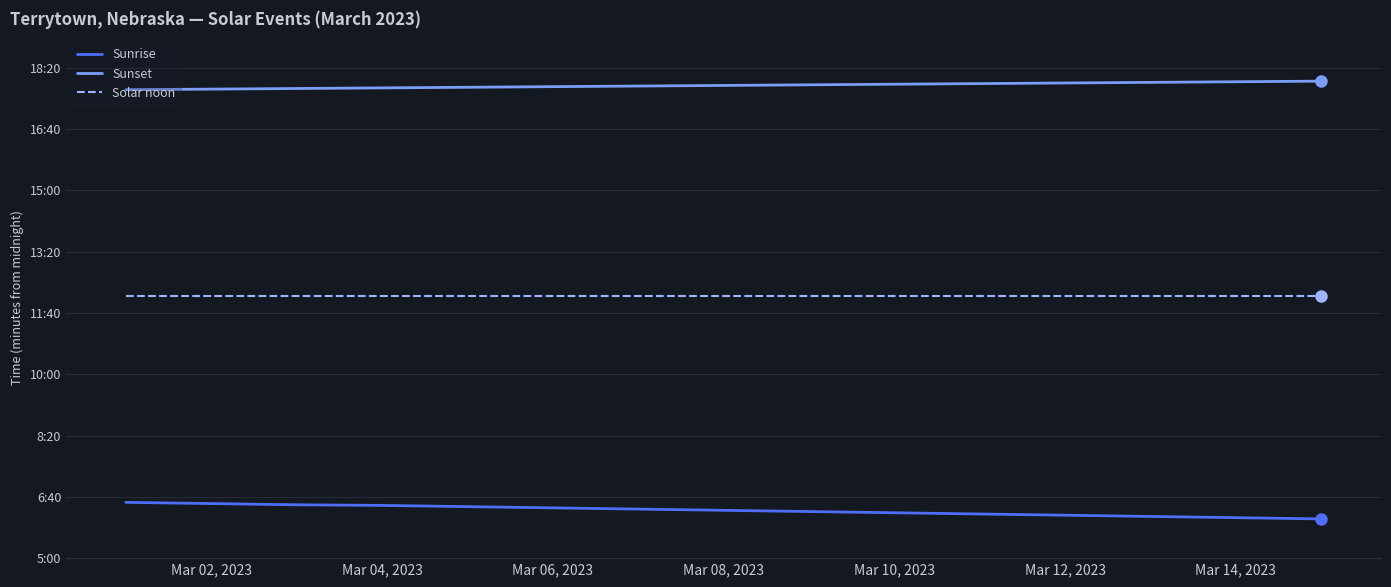

What are all the series names shown in the legend?

Sunrise, Sunset, Solar noon